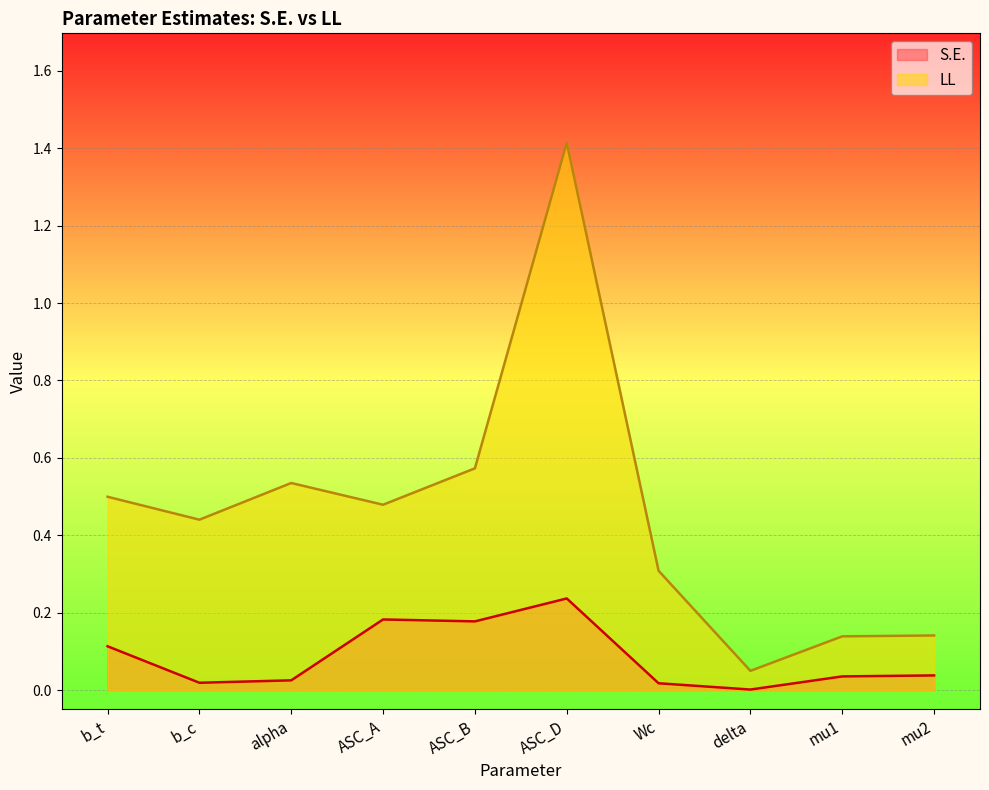

At which category does S.E. reach its first local valley?

b_c